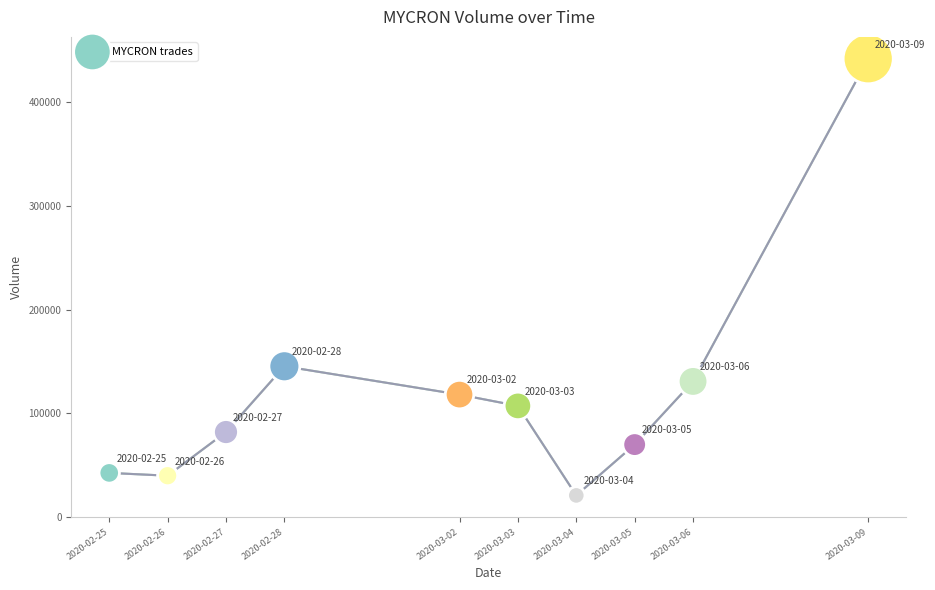

What Y value in the scatter plot is closest to 231500?

145500